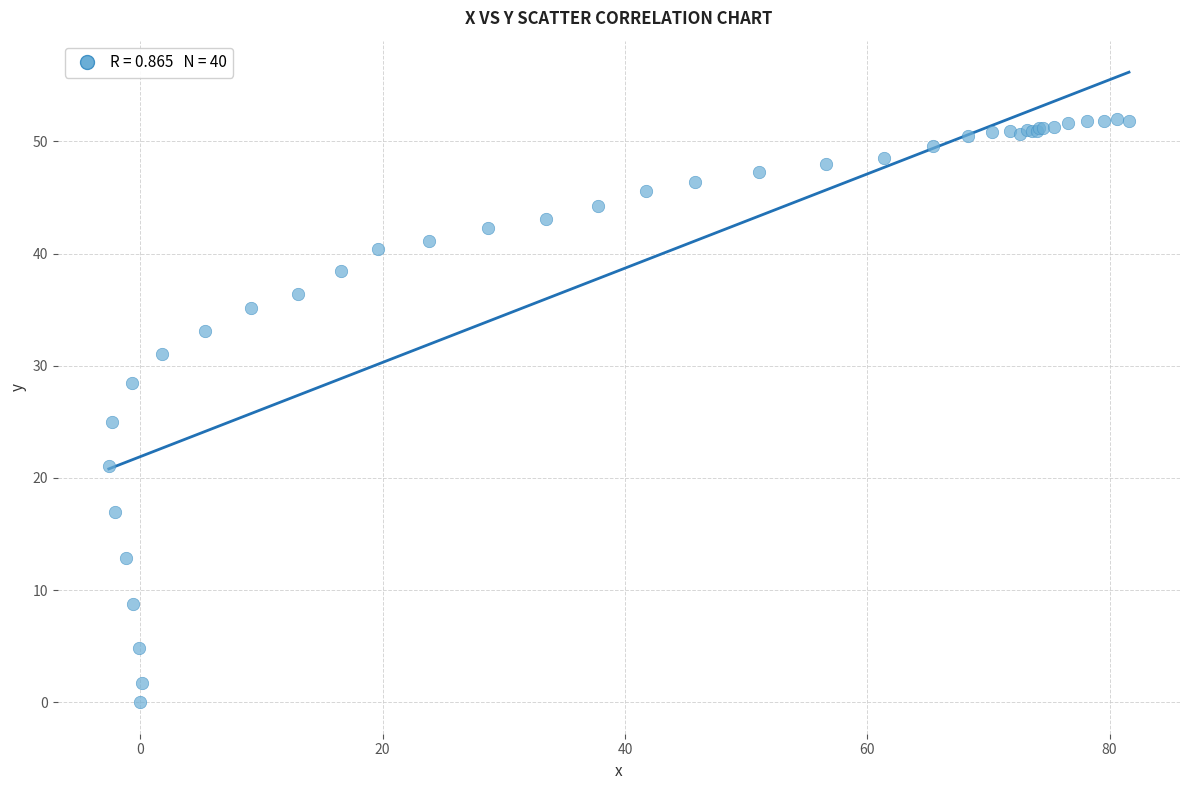

What Y value in the scatter plot is closest to 26?

25.0